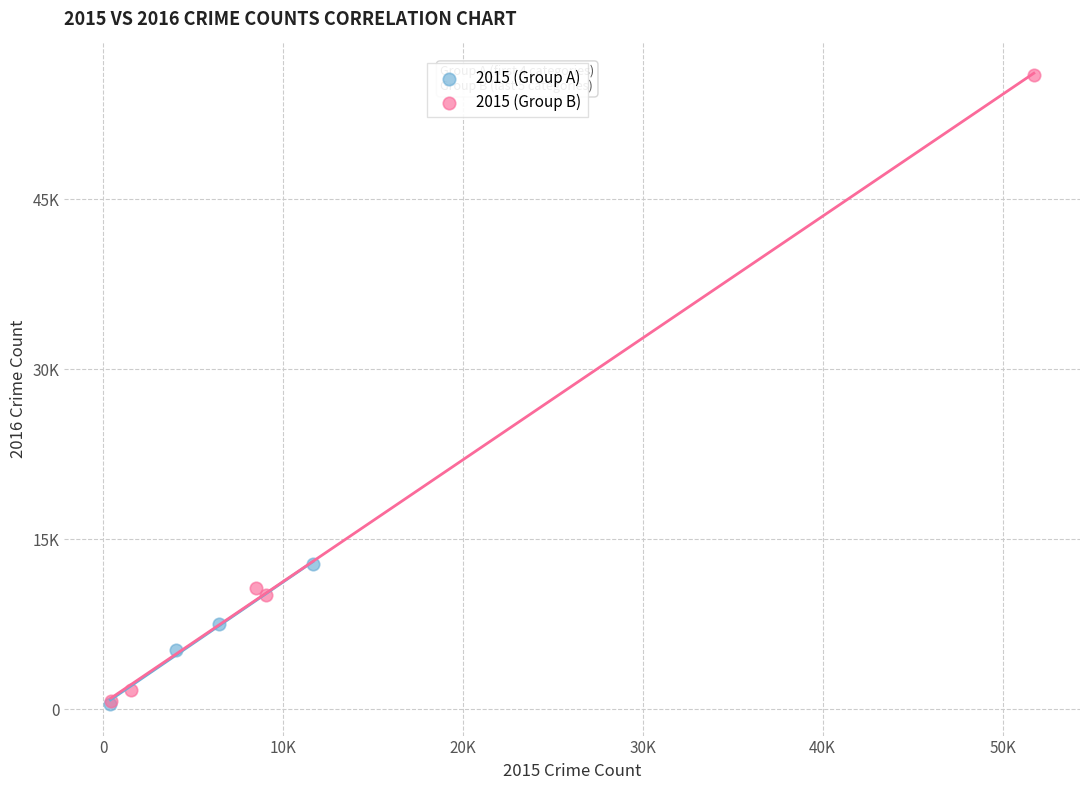

Which series contains the highest Y value?

2015 (Group B)